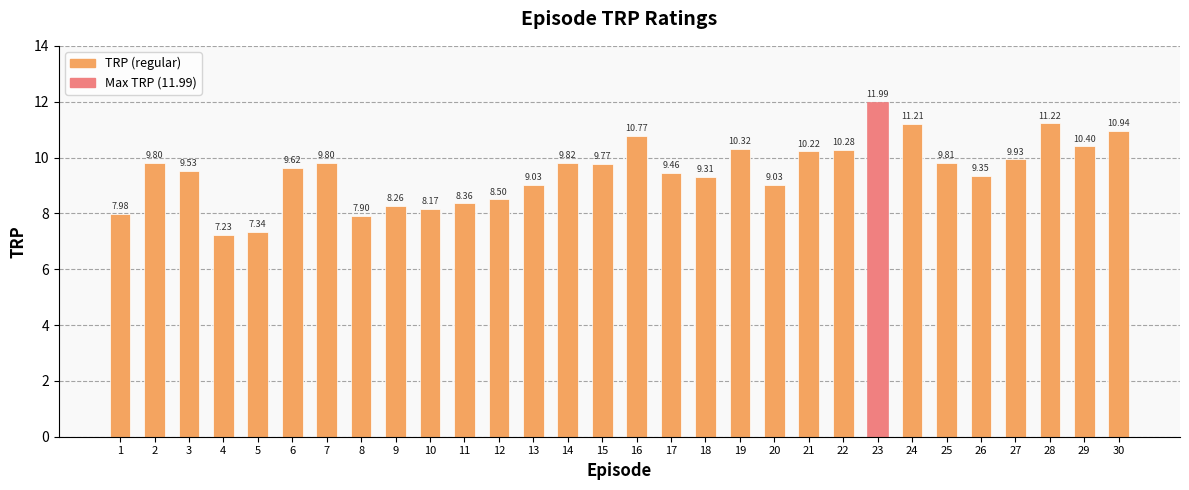

How many bars are there in total?

30